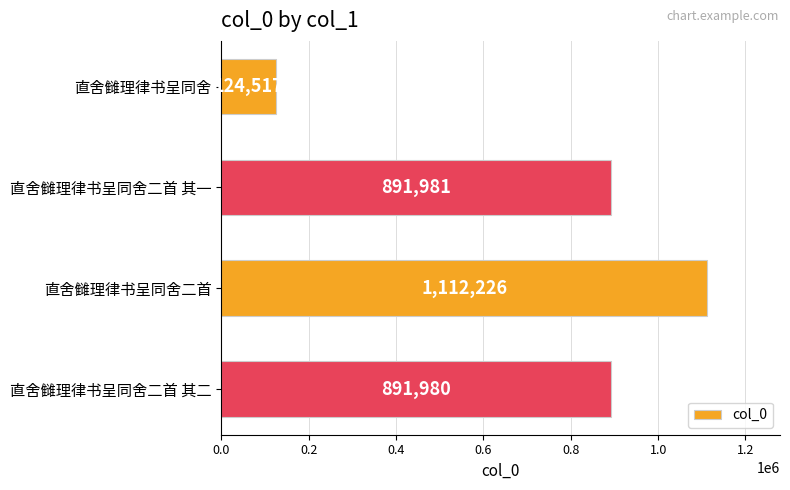

At which category does the chart reach its peak across all series?

直舍雠理律书呈同舍二首